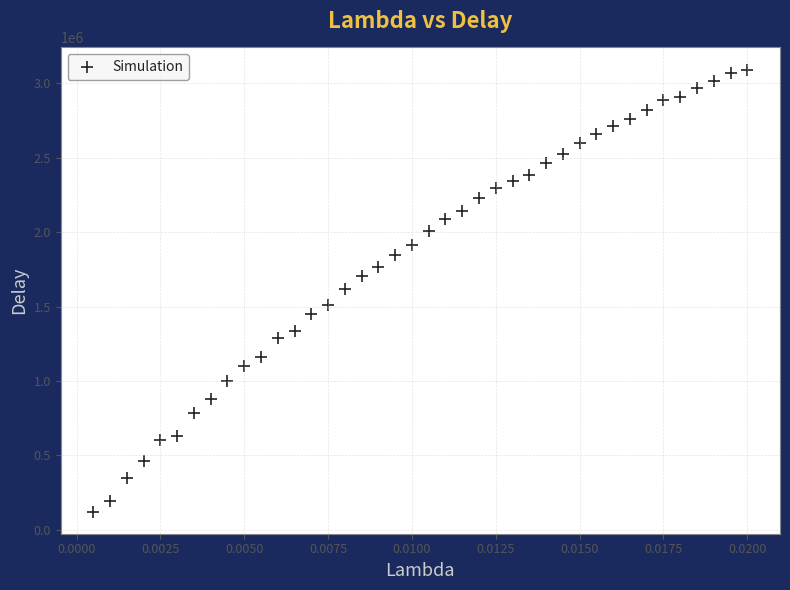

What is the range of Y values (max minus min)?

2971565